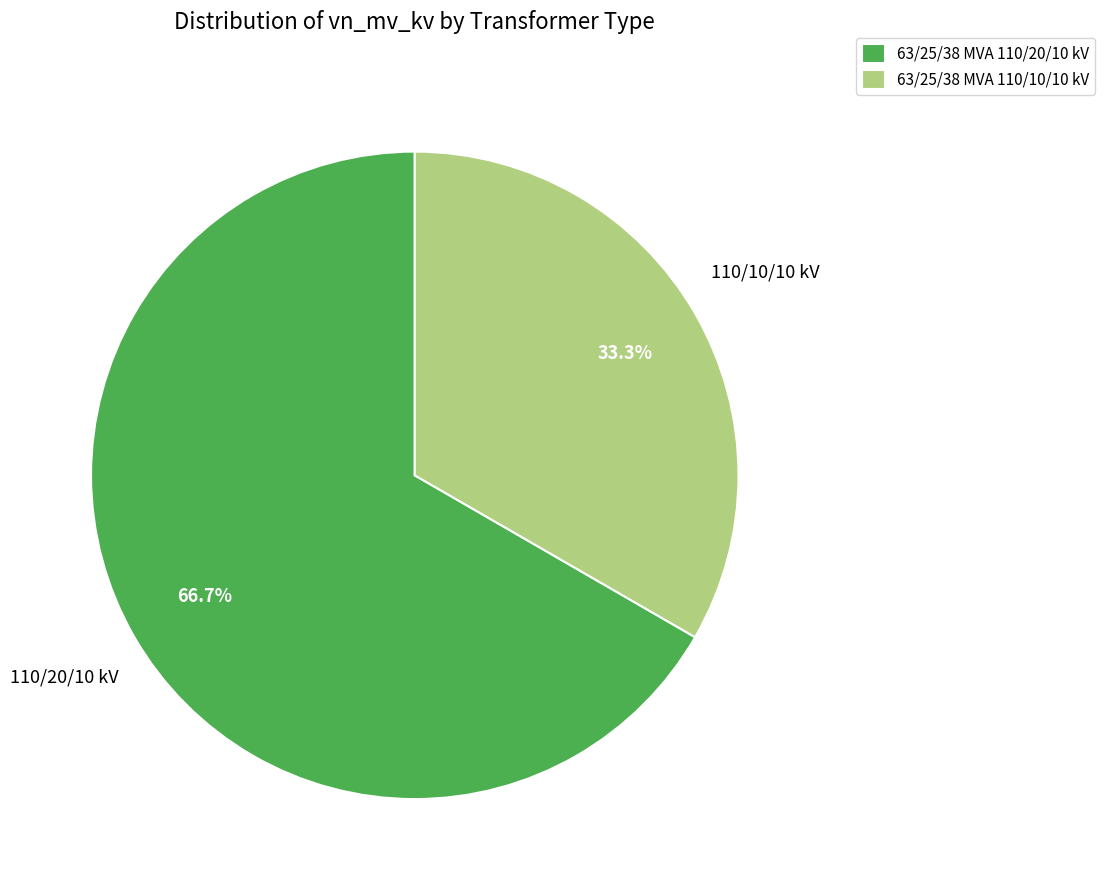

Which category has the biggest portion of the pie?

63/25/38 MVA 110/20/10 kV